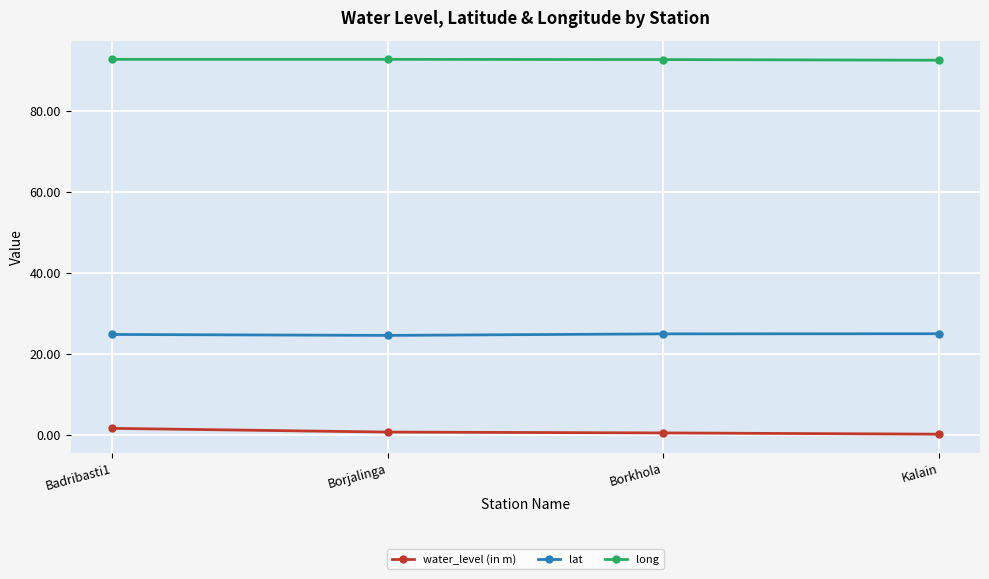

What is the sum of all long values?

370.9